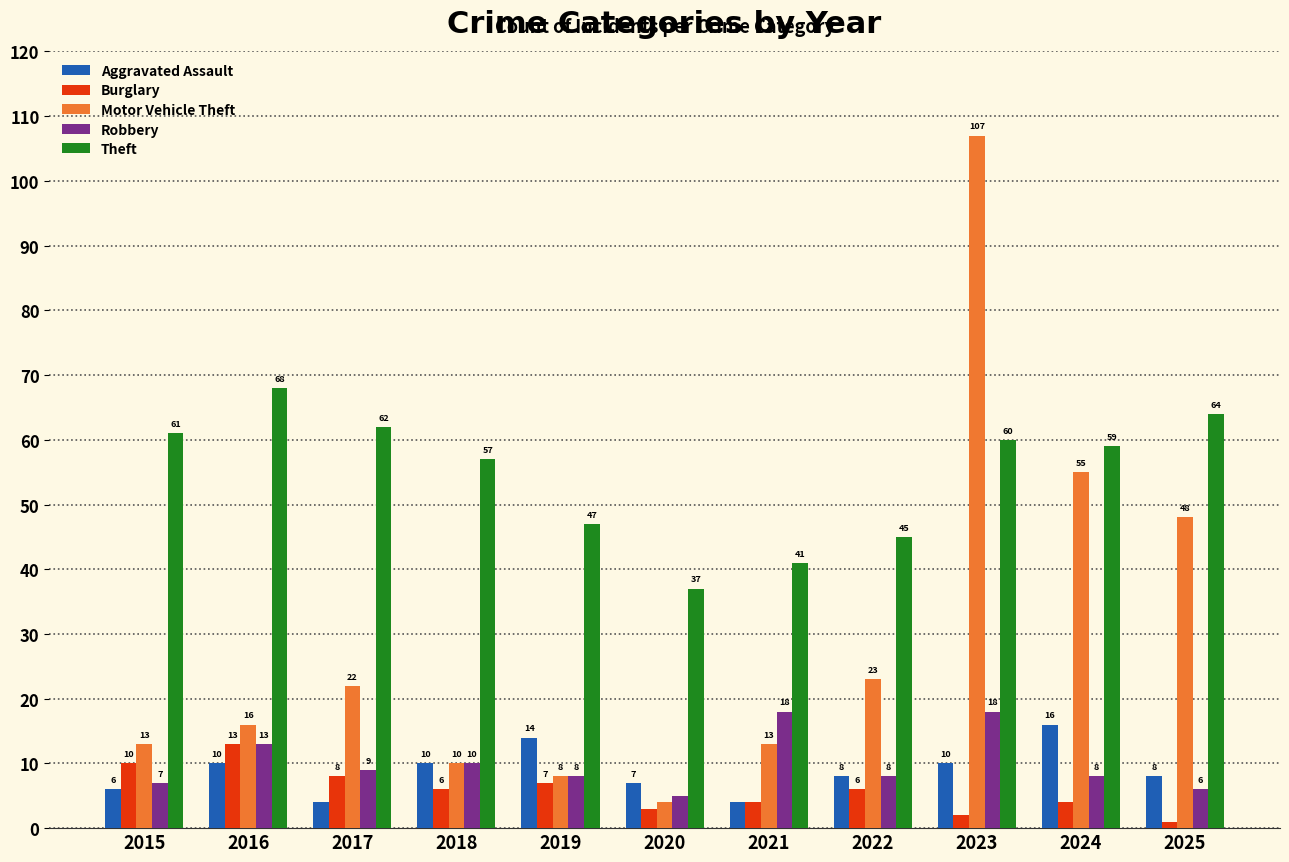

What is the value of the Burglary bar at the 8th from the left?

6